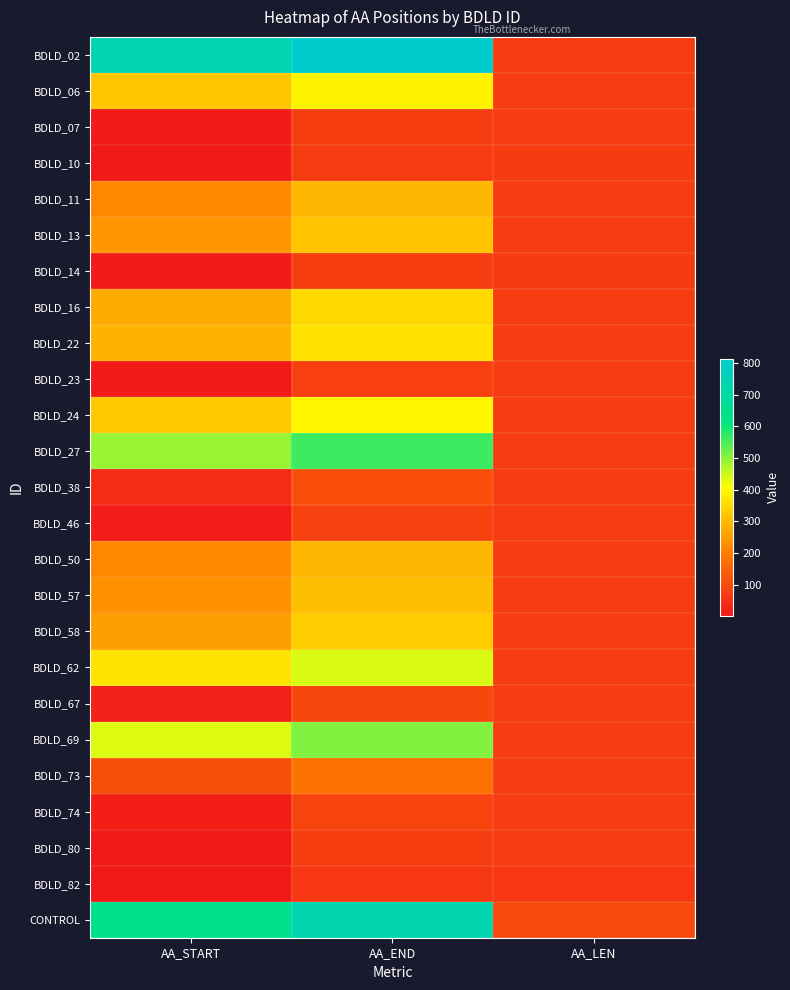

Reading left to right, what are all the values shown in this chart?

BDLD_02: AA_START=741	AA_END=814	AA_LEN=73
BDLD_06: AA_START=318	AA_END=391	AA_LEN=73
BDLD_07: AA_START=5	AA_END=77	AA_LEN=72
BDLD_10: AA_START=1	AA_END=71	AA_LEN=70
BDLD_11: AA_START=219	AA_END=292	AA_LEN=73
BDLD_13: AA_START=242	AA_END=315	AA_LEN=73
BDLD_14: AA_START=5	AA_END=75	AA_LEN=70
BDLD_16: AA_START=274	AA_END=346	AA_LEN=72
BDLD_22: AA_START=287	AA_END=360	AA_LEN=73
BDLD_23: AA_START=6	AA_END=79	AA_LEN=73
BDLD_24: AA_START=320	AA_END=392	AA_LEN=72
BDLD_27: AA_START=488	AA_END=560	AA_LEN=72
BDLD_38: AA_START=39	AA_END=112	AA_LEN=73
BDLD_46: AA_START=9	AA_END=82	AA_LEN=73
BDLD_50: AA_START=219	AA_END=292	AA_LEN=73
BDLD_57: AA_START=230	AA_END=303	AA_LEN=73
BDLD_58: AA_START=252	AA_END=325	AA_LEN=73
BDLD_62: AA_START=364	AA_END=437	AA_LEN=73
BDLD_67: AA_START=17	AA_END=91	AA_LEN=74
BDLD_69: AA_START=435	AA_END=508	AA_LEN=73
BDLD_73: AA_START=106	AA_END=179	AA_LEN=73
BDLD_74: AA_START=14	AA_END=88	AA_LEN=74
BDLD_80: AA_START=4	AA_END=77	AA_LEN=73
BDLD_82: AA_START=1	AA_END=63	AA_LEN=62
CONTROL: AA_START=641	AA_END=739	AA_LEN=98